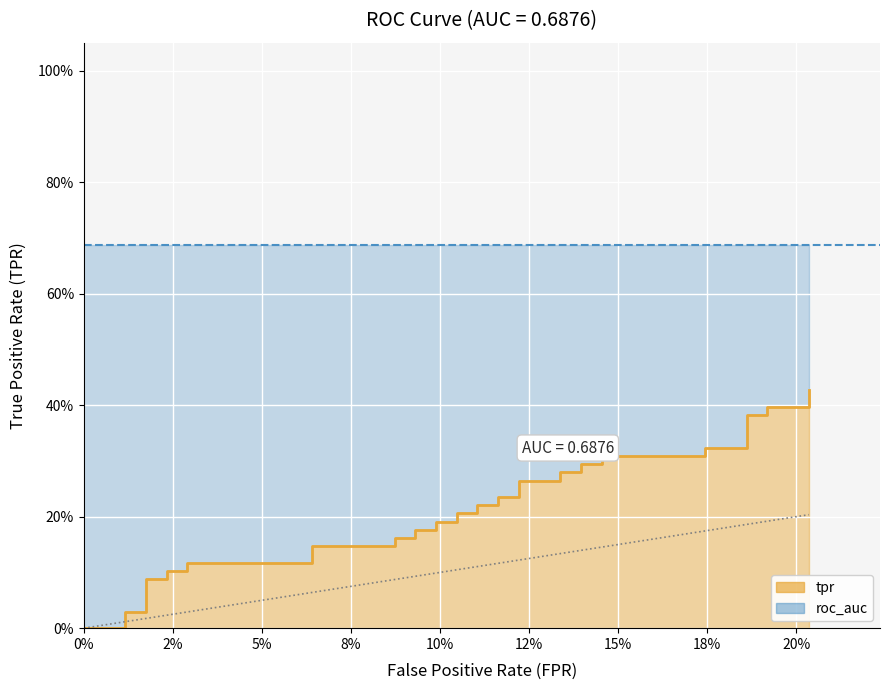

Count the number of categories in the chart.

40